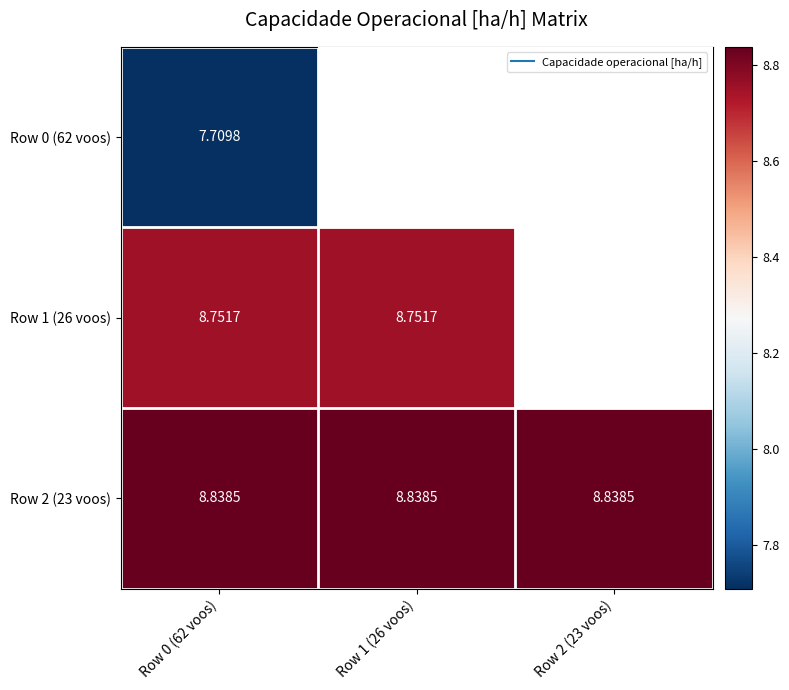

Rank the series at Row 2 (23 voos) from lowest to highest value.

Row 0 (62 voos), Row 1 (26 voos), Row 2 (23 voos)